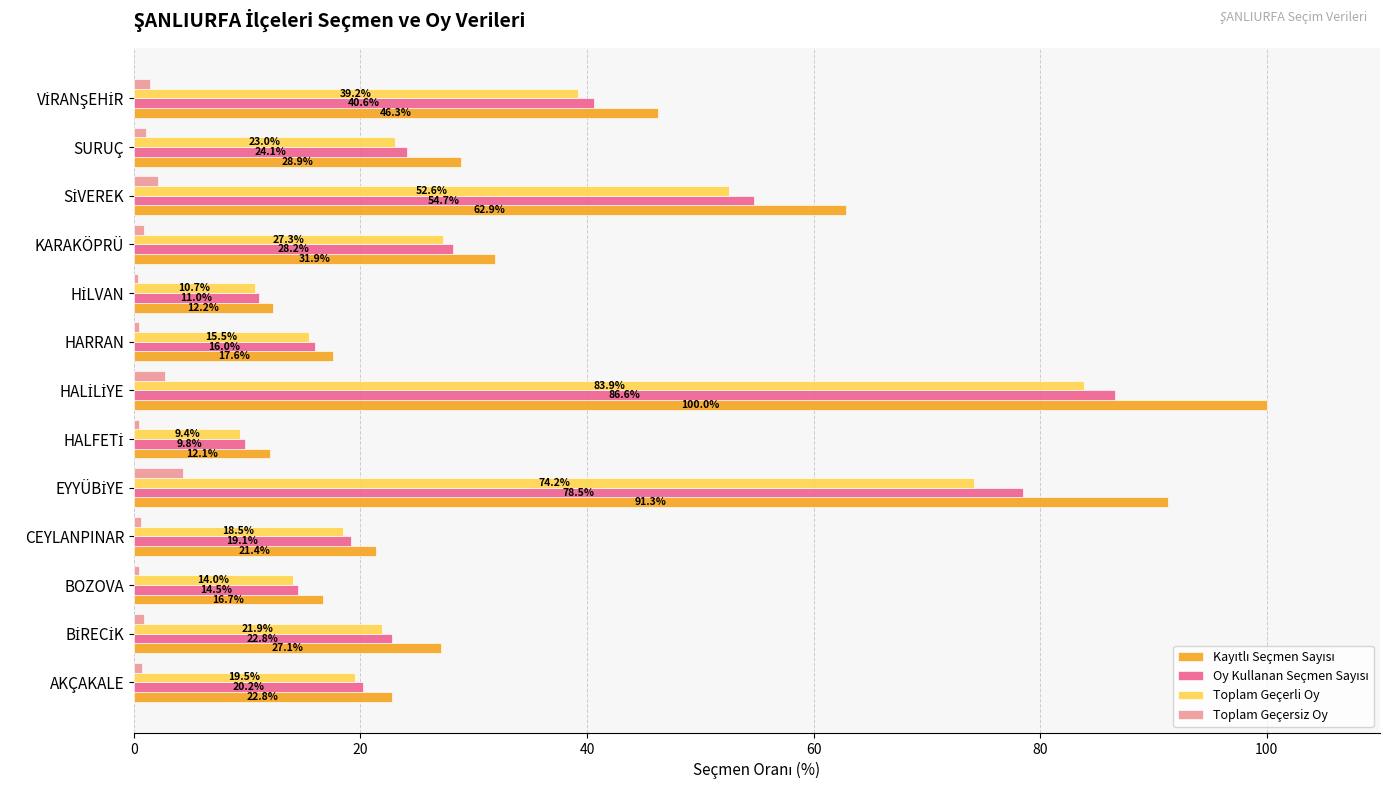

What is the sum of all Toplam Geçerli Oy values?

409.6